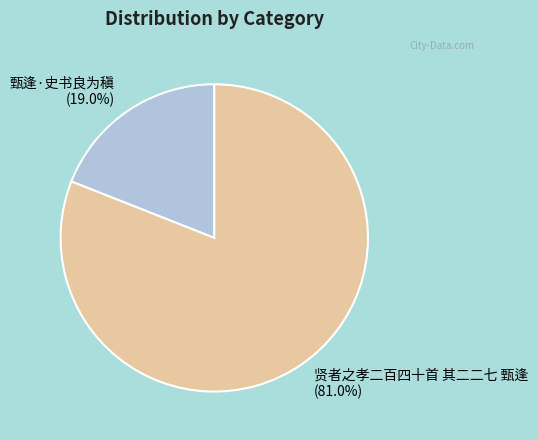

How many segments does this pie chart have?

2